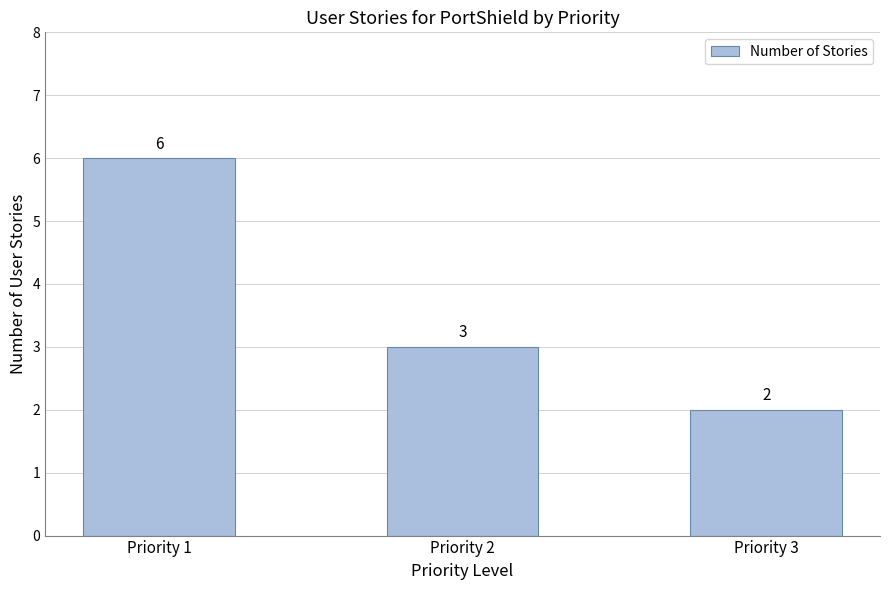

Rank the categories by value from highest to lowest.

Priority 1, Priority 2, Priority 3